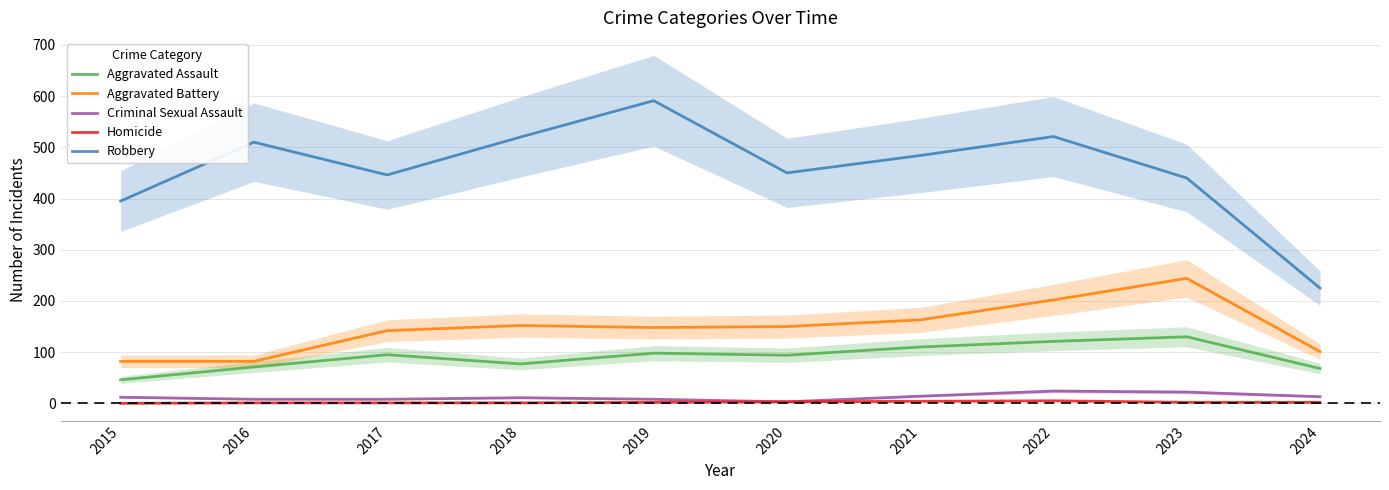

What is the spread (max minus min) of values at 2023?

438